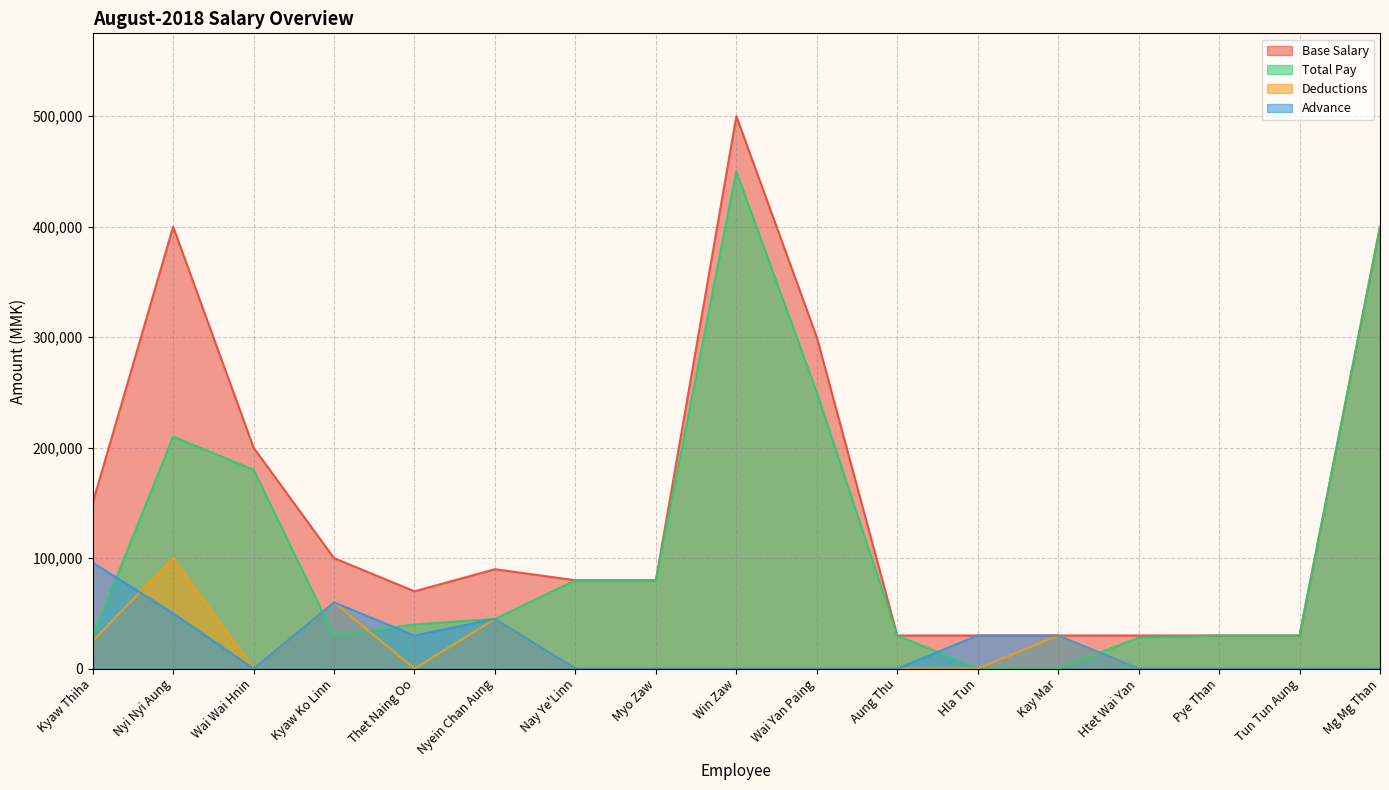

How many lines are shown in the chart?

4